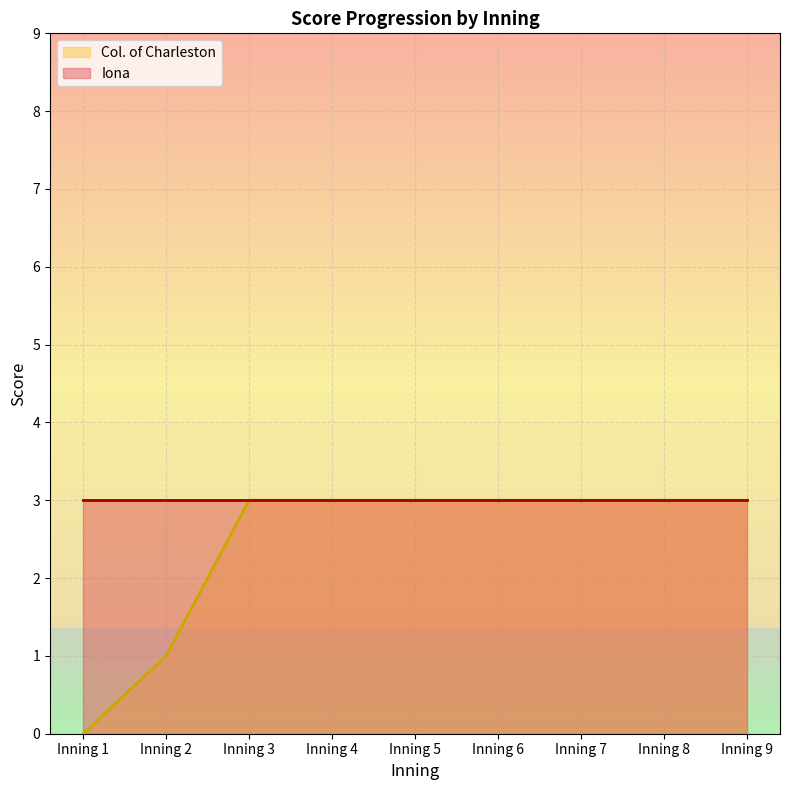

Which label corresponds to the largest value in the chart?

Inning 3